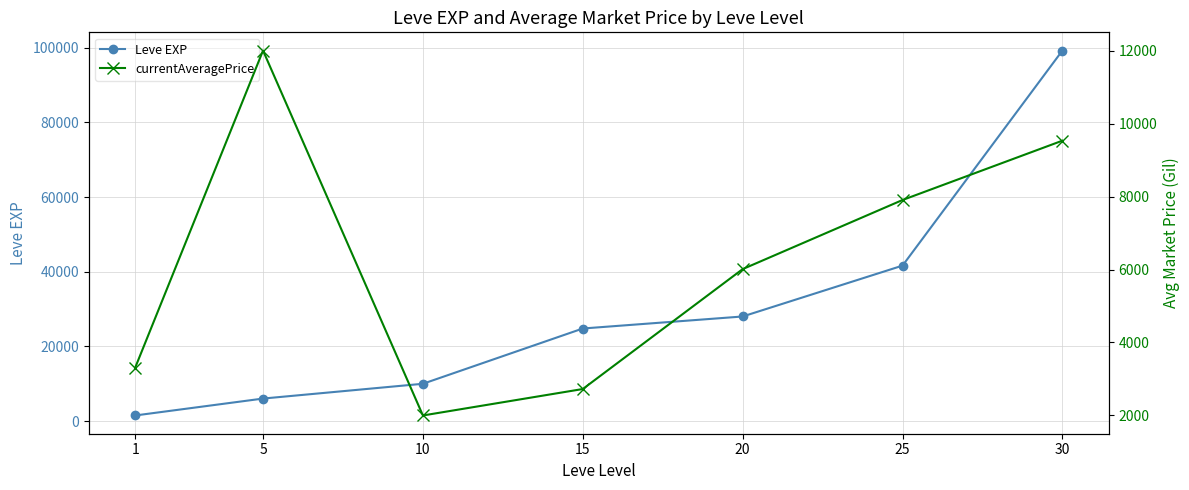

List the series in order of their peak value, highest first.

Leve EXP, currentAveragePrice